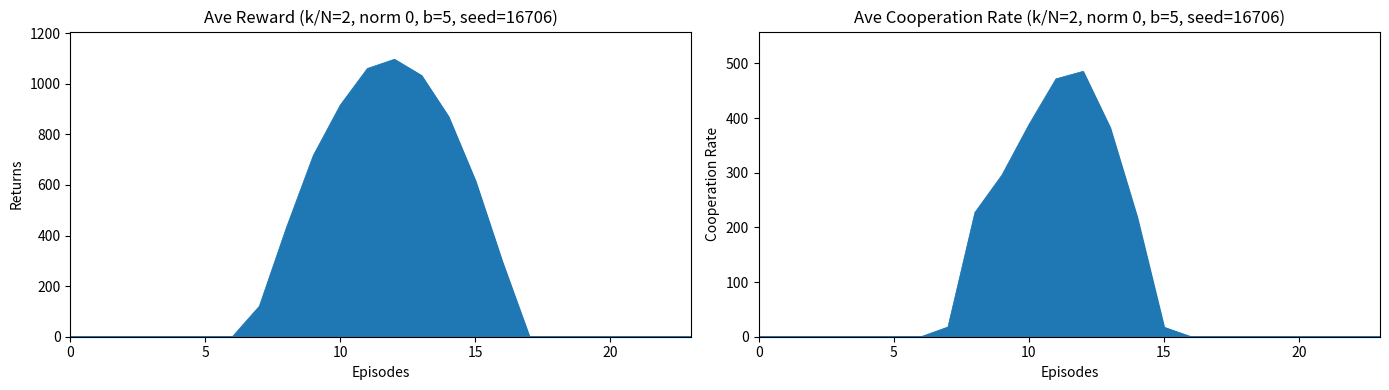

How many values in the row_1 series exceed 0?

9